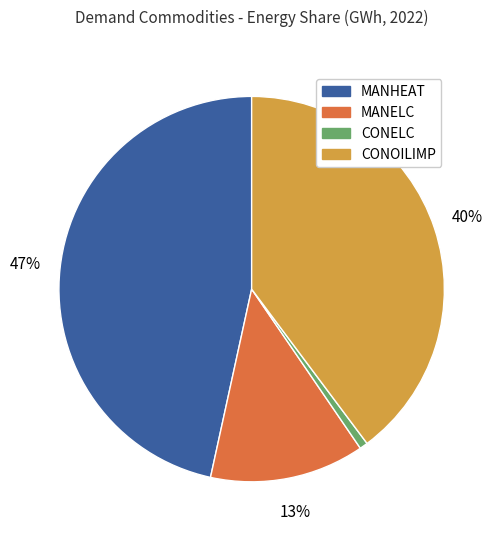

Which category has the smallest portion of the pie?

CONELC